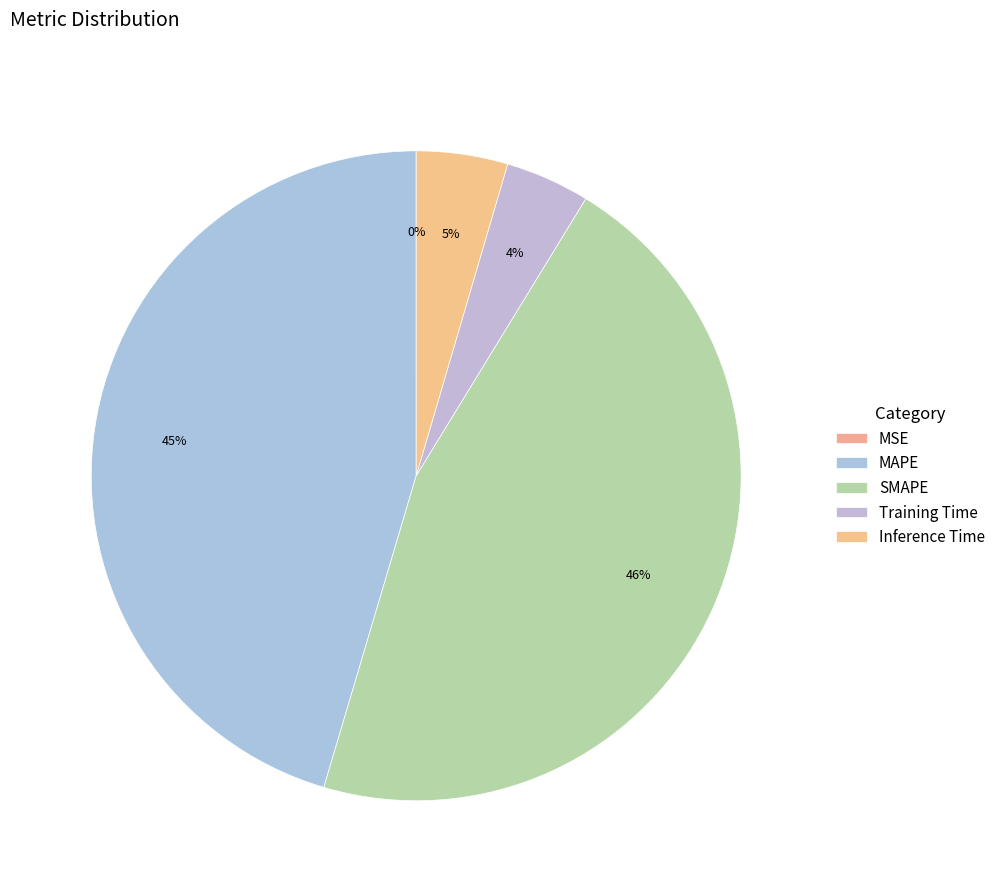

How many segments does this pie chart have?

5